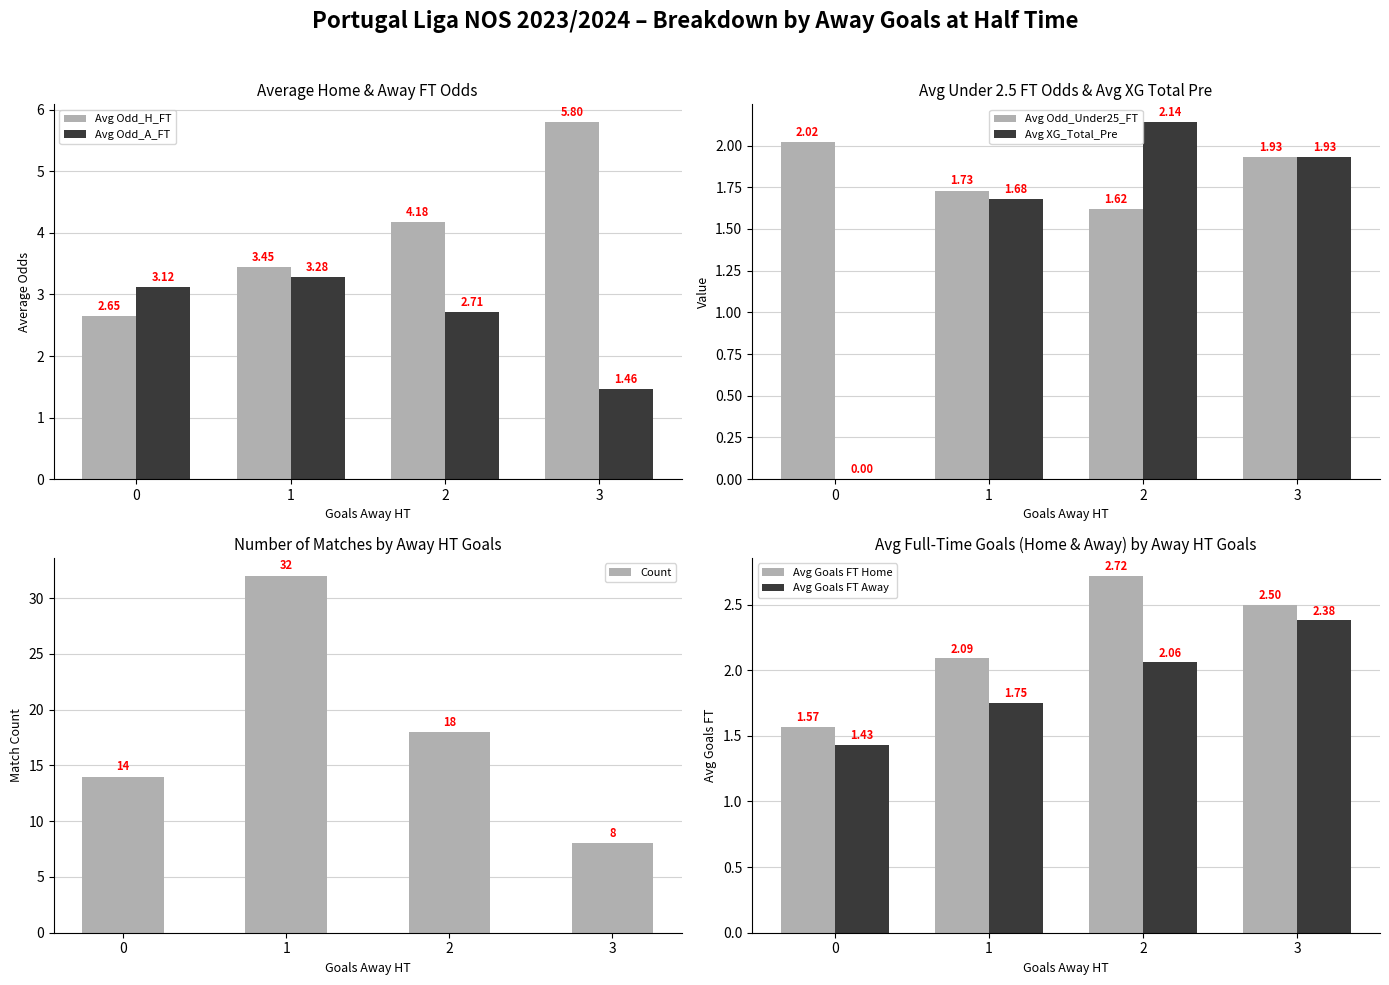

What is the value of the Avg Odd_A_FT bar at the 1st from the left?

3.1